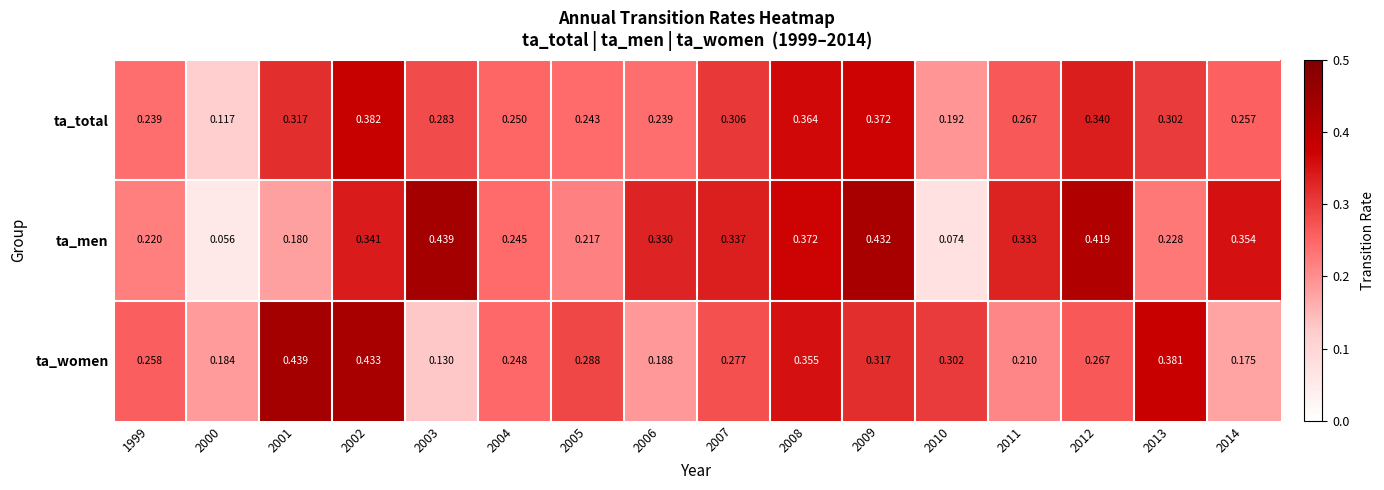

Is the value of ta_men at 2007 greater than the value of ta_women at 2003?

Yes